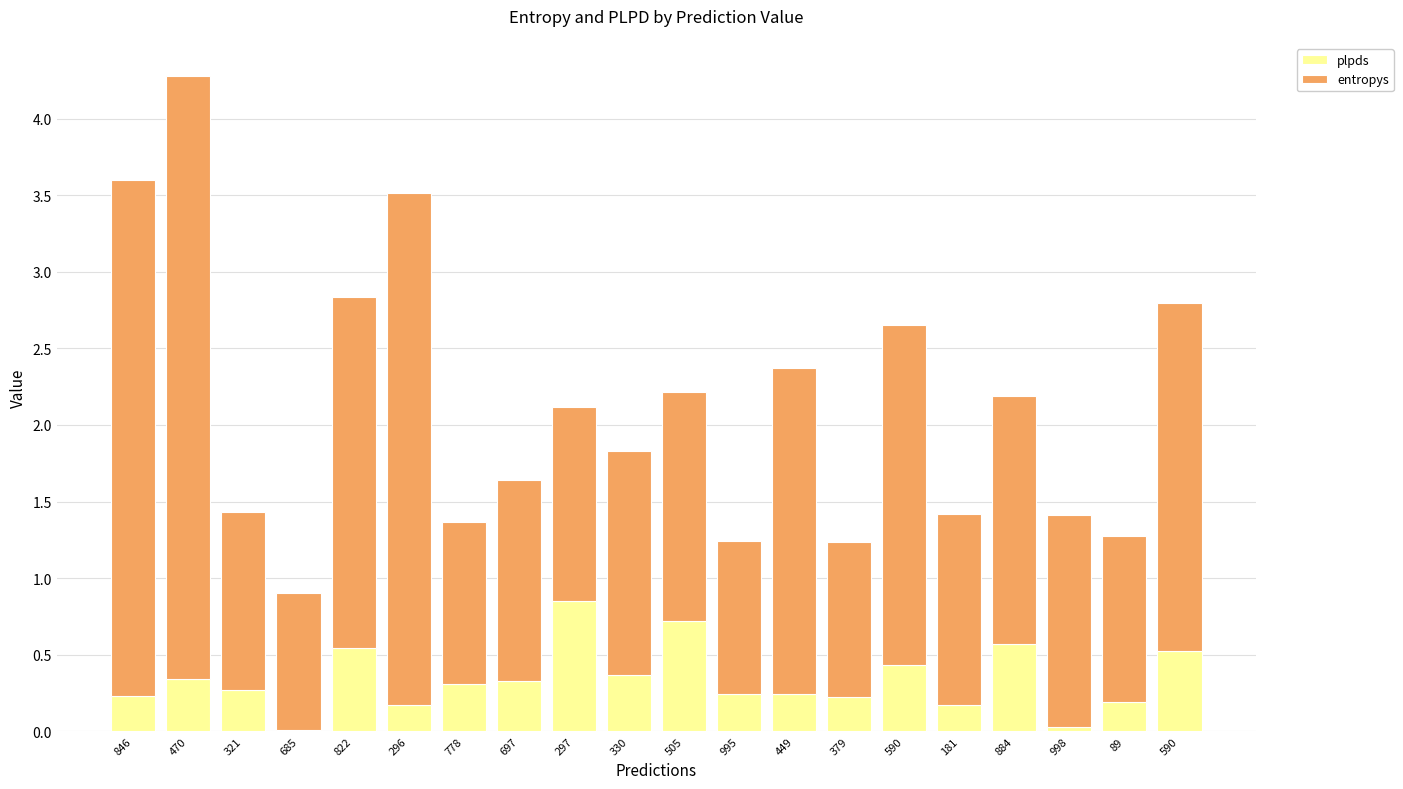

How many data points does each series have?

20